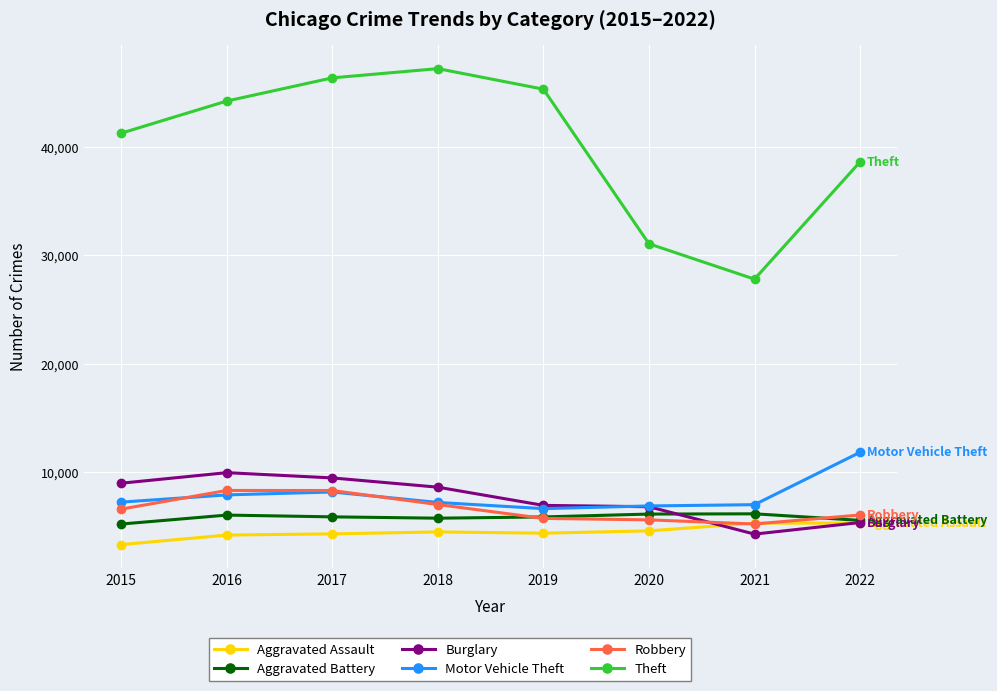

The value of Robbery at 2018 is 6994. True or false?

True